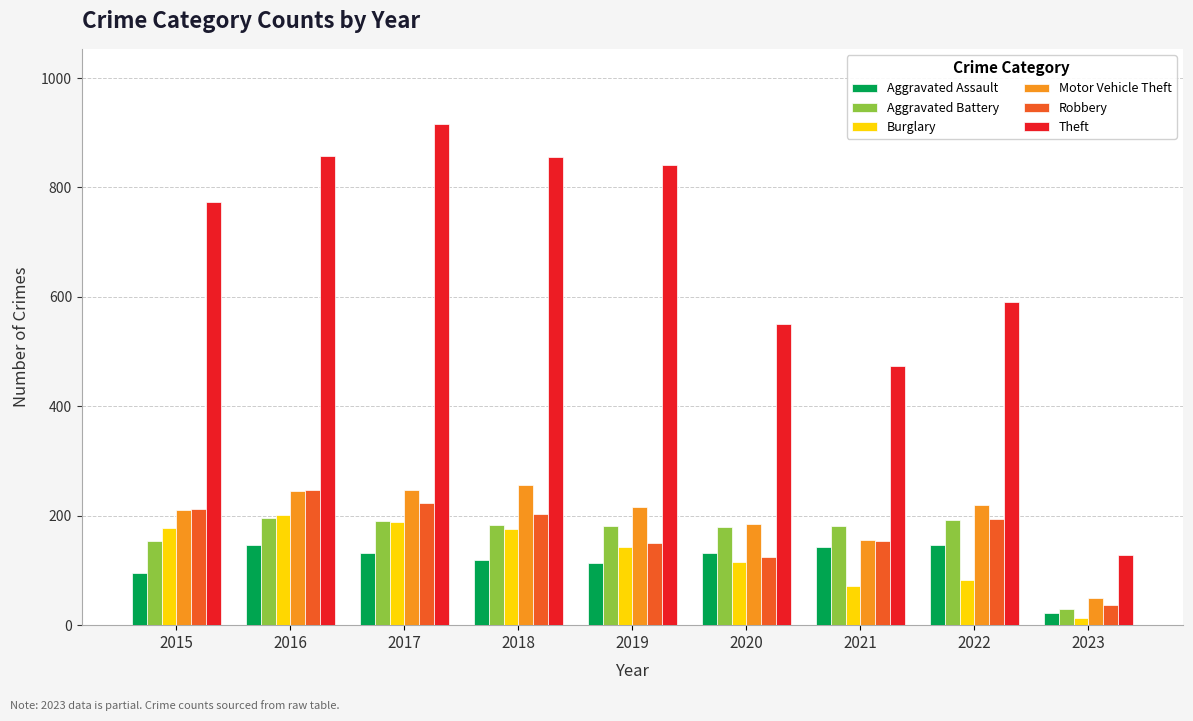

What is the difference between the highest and lowest values at 2019?

728